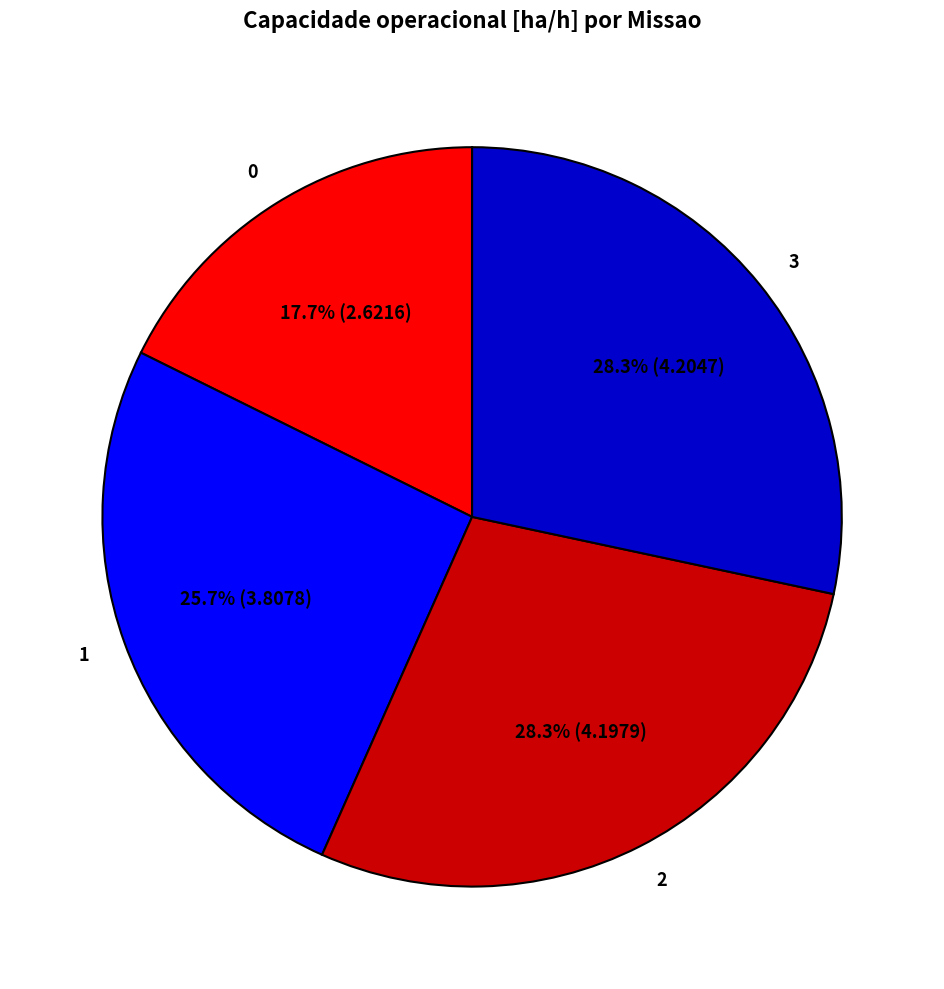

Count the number of slices in the pie.

4